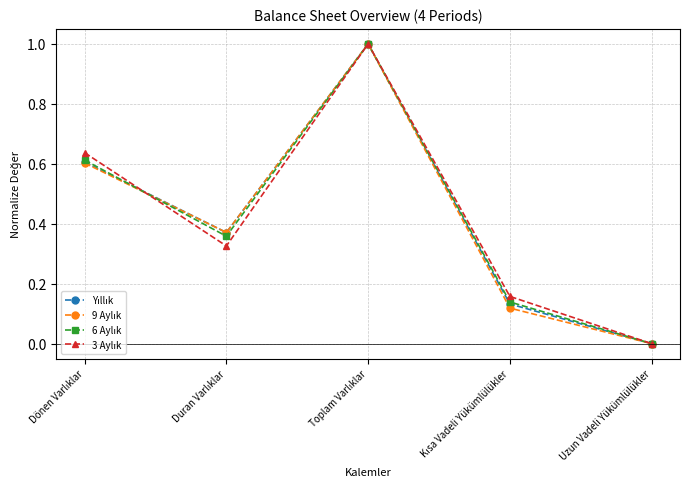

What is the greatest value displayed?

1.0